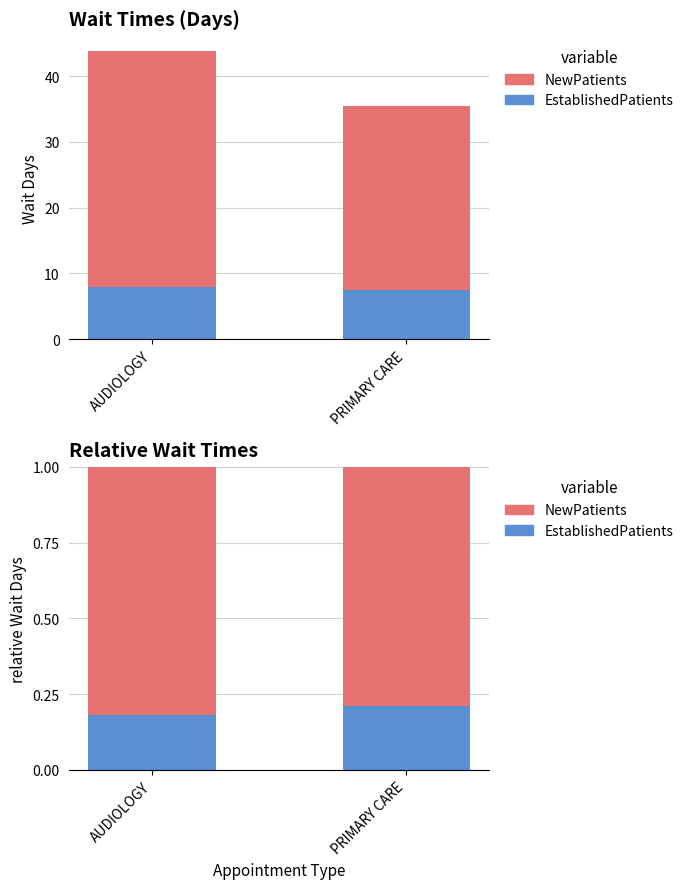

Which series has the widest spread of values?

NewPatients